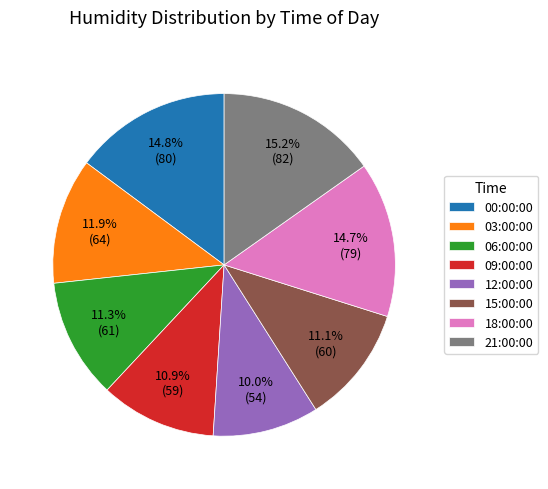

Does any single category account for the majority?

No